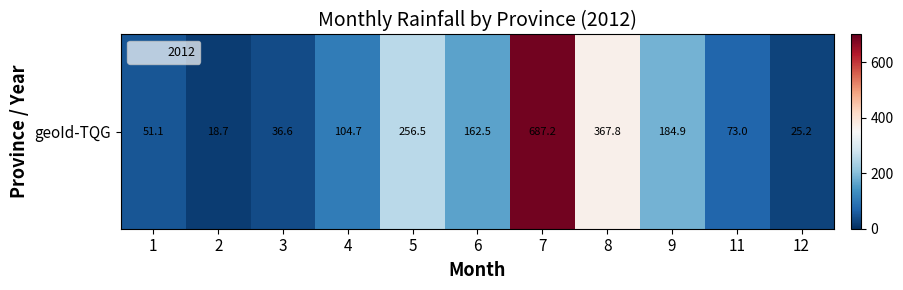

Where does the data first go above 104?

4